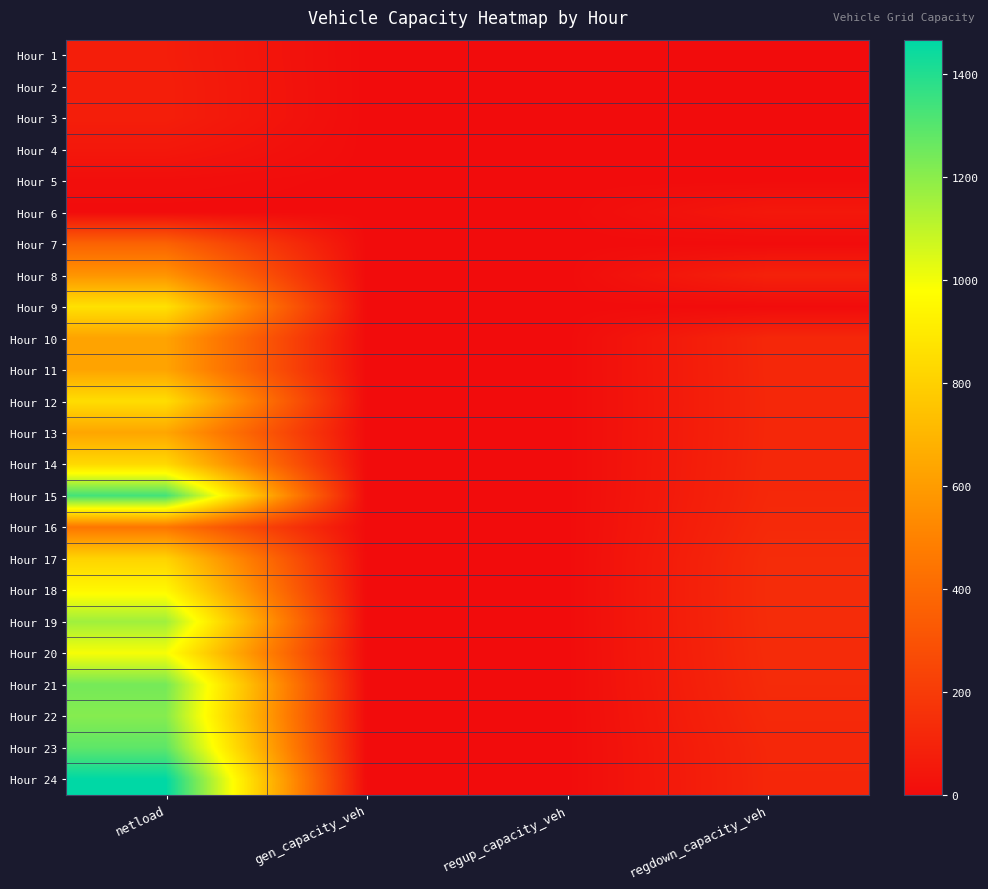

What is the spread (max minus min) of values at regdown_capacity_veh?

136.7